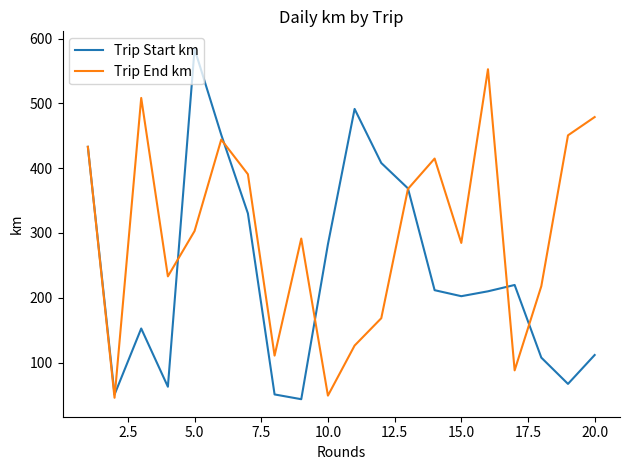

How many lines are shown in the chart?

2